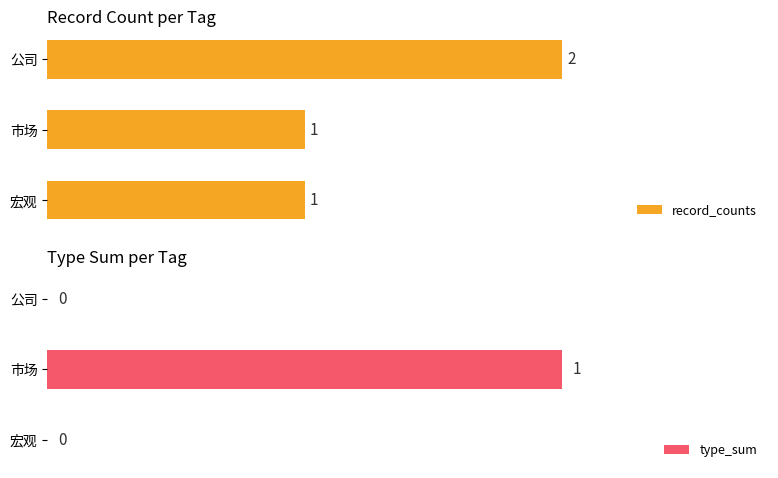

What are all the series names shown in the legend?

record_counts, type_sum